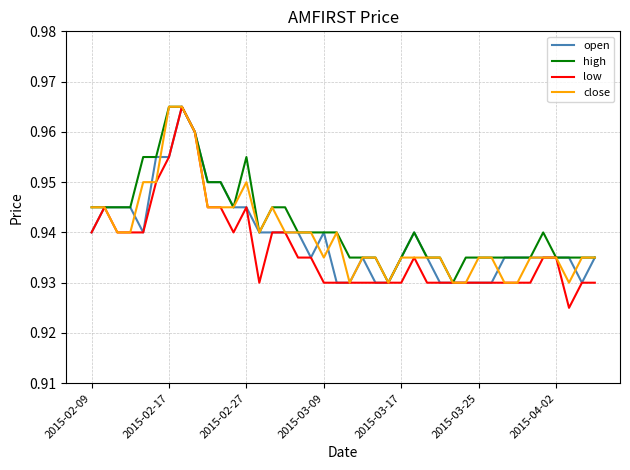

Which series has the largest range (max minus min)?

low